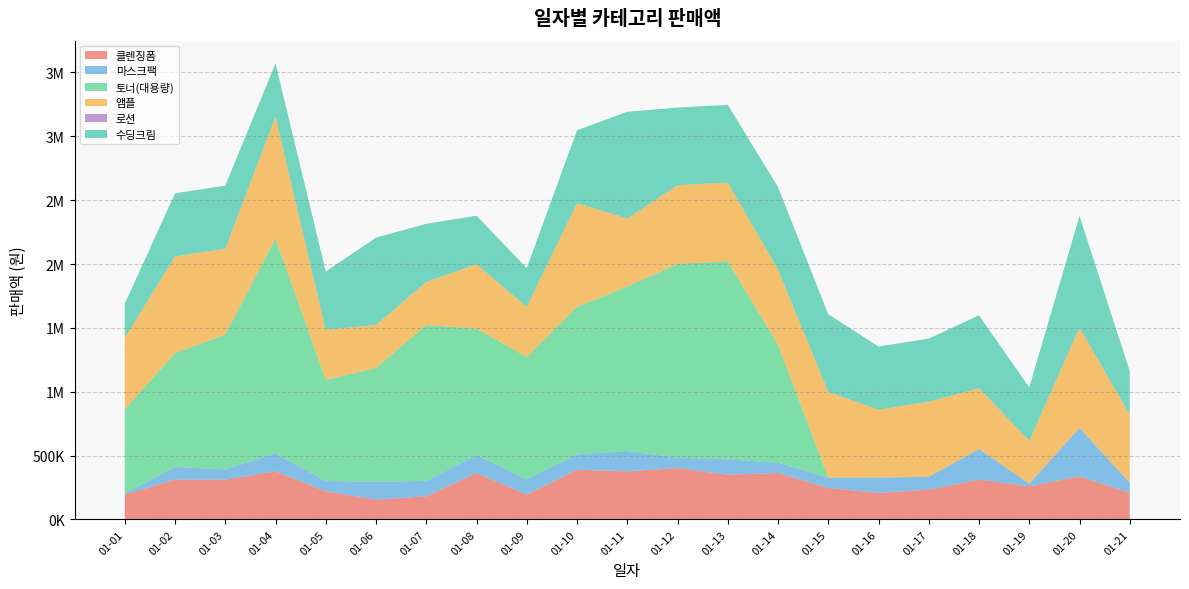

Reading left to right, transcribe all the data shown in this chart.

클렌징폼: 01-01=195000	01-02=312000	01-03=312000	01-04=377000	01-05=221000	01-06=156000	01-07=182000	01-08=364000	01-09=195000	01-10=390000	01-11=377000	01-12=403000	01-13=351000	01-14=364000	01-15=247000	01-16=208000	01-17=234000	01-18=312000	01-19=260000	01-20=338000	01-21=208000
마스크팩: 01-01=8000	01-02=100000	01-03=80000	01-04=140000	01-05=80000	01-06=140000	01-07=120000	01-08=140000	01-09=120000	01-10=120000	01-11=160000	01-12=80000	01-13=120000	01-14=80000	01-15=80000	01-16=120000	01-17=100000	01-18=240000	01-19=20000	01-20=380000	01-21=80000
토너(대용량): 01-01=660000	01-02=891000	01-03=1056000	01-04=1683000	01-05=792000	01-06=891000	01-07=1221000	01-08=990000	01-09=957000	01-10=1155000	01-11=1287000	01-12=1518000	01-13=1551000	01-14=924000	01-15=0	01-16=0	01-17=0	01-18=0	01-19=0	01-20=0	01-21=0
앰플: 01-01=560000	01-02=756000	01-03=672000	01-04=952000	01-05=392000	01-06=336000	01-07=336000	01-08=504000	01-09=392000	01-10=812000	01-11=532000	01-12=616000	01-13=616000	01-14=588000	01-15=672000	01-16=532000	01-17=588000	01-18=476000	01-19=336000	01-20=784000	01-21=532000
로션: 01-01=0	01-02=0	01-03=0	01-04=0	01-05=0	01-06=0	01-07=0	01-08=0	01-09=0	01-10=0	01-11=0	01-12=0	01-13=0	01-14=0	01-15=0	01-16=0	01-17=0	01-18=0	01-19=0	01-20=0	01-21=0
수딩크림: 01-01=266000	01-02=494000	01-03=494000	01-04=418000	01-05=456000	01-06=684000	01-07=456000	01-08=380000	01-09=304000	01-10=570000	01-11=836000	01-12=608000	01-13=608000	01-14=646000	01-15=608000	01-16=494000	01-17=494000	01-18=570000	01-19=418000	01-20=874000	01-21=342000